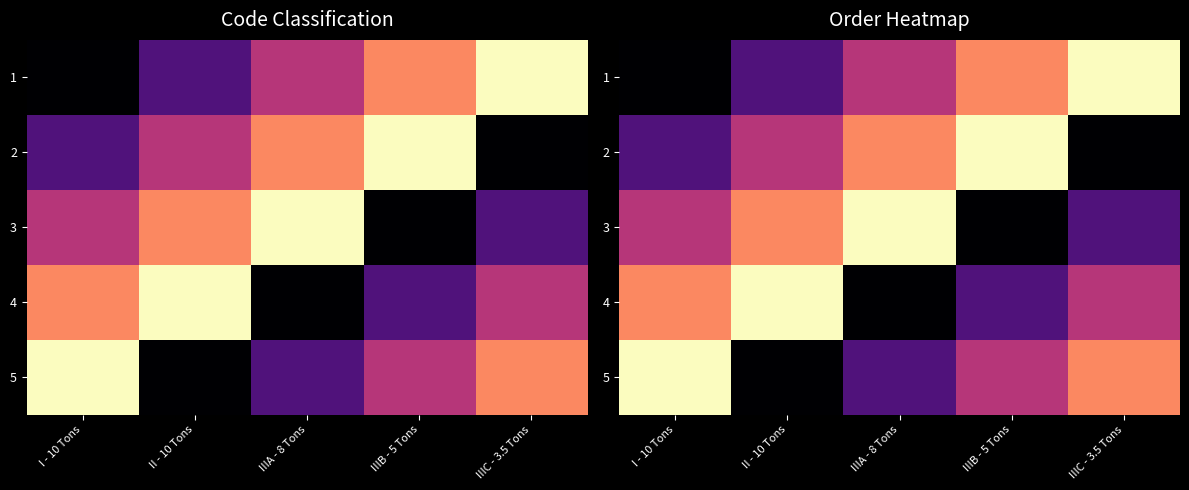

Between IIIA - 8 Tons and IIIB - 5 Tons, which is larger?

IIIB - 5 Tons